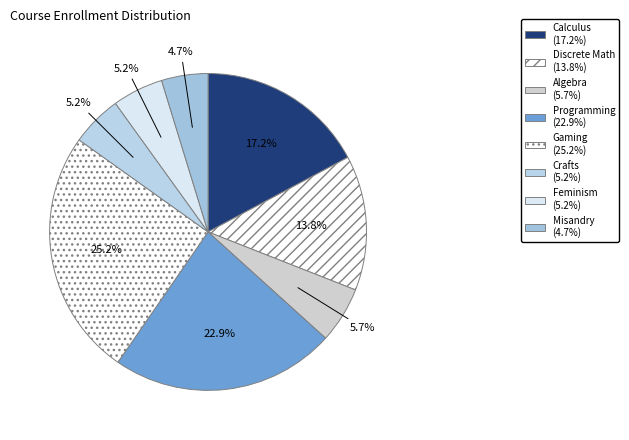

Does Calculus account for over 50% of the chart?

No